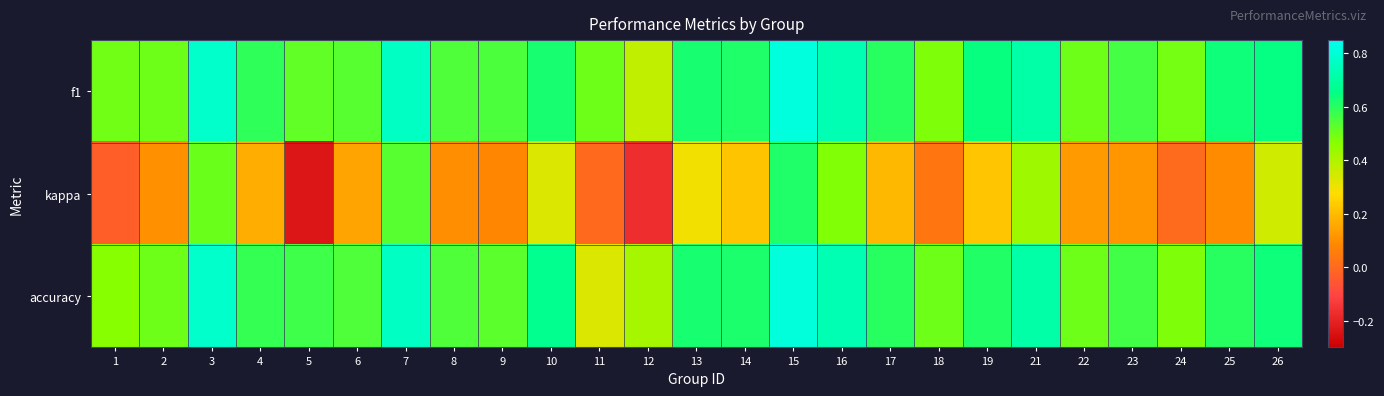

At which category is the sum across all series the highest?

15